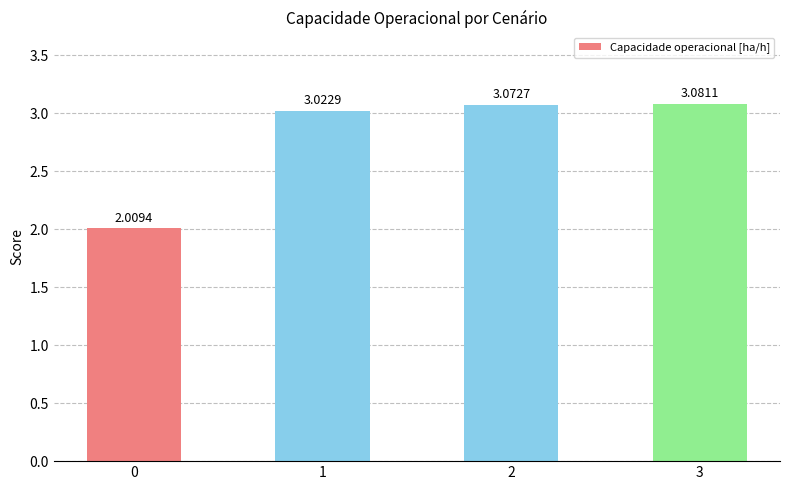

How many values exceed 3?

3